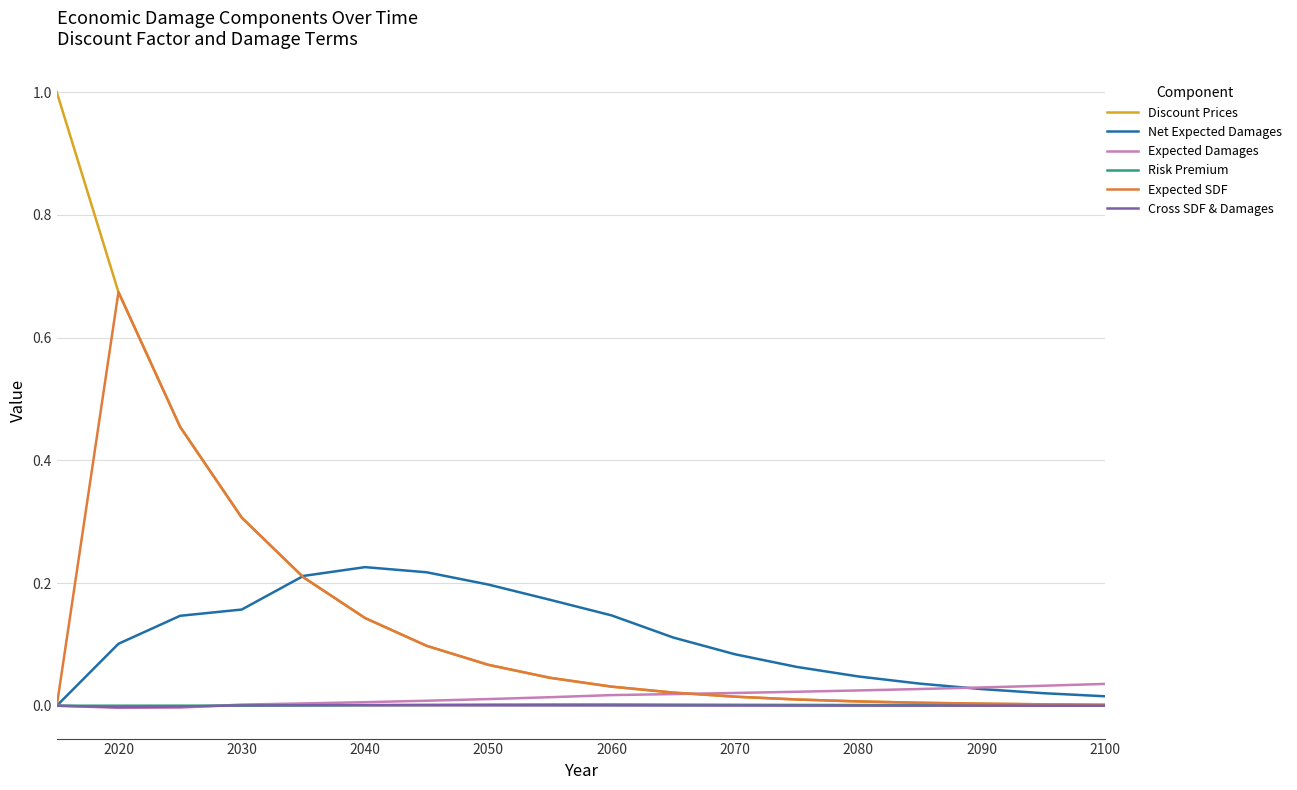

Which series has the widest spread of values?

Discount Prices